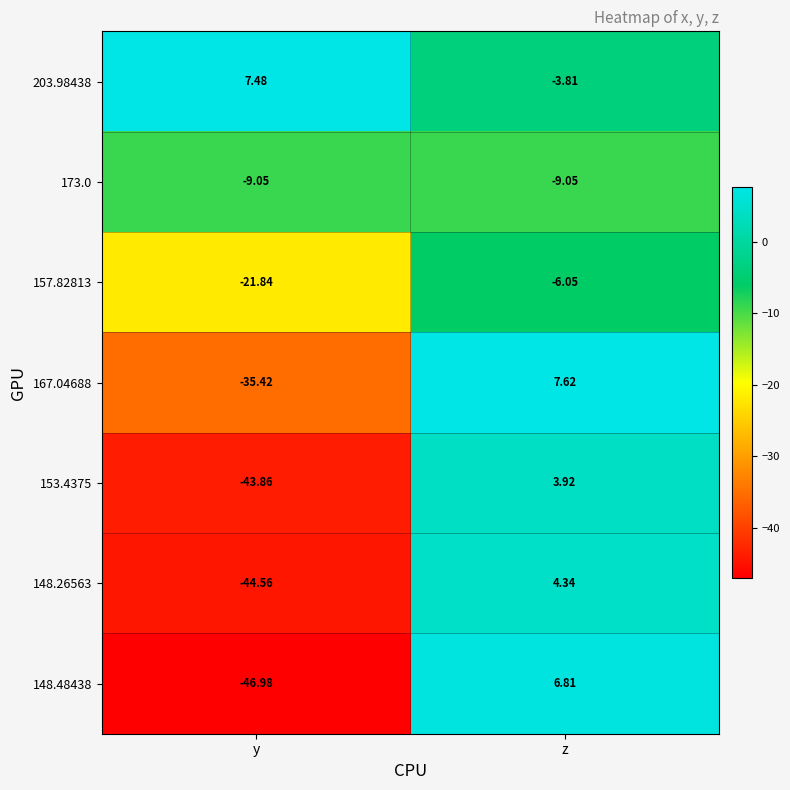

How many categories are shown in the chart?

2